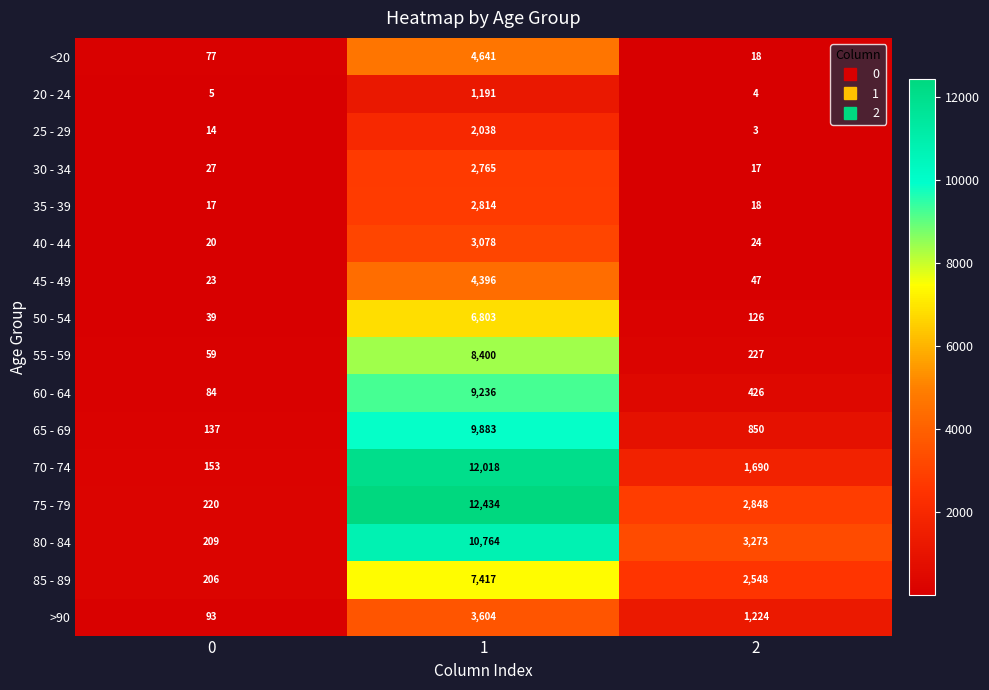

Which series has the widest spread of values?

75 - 79